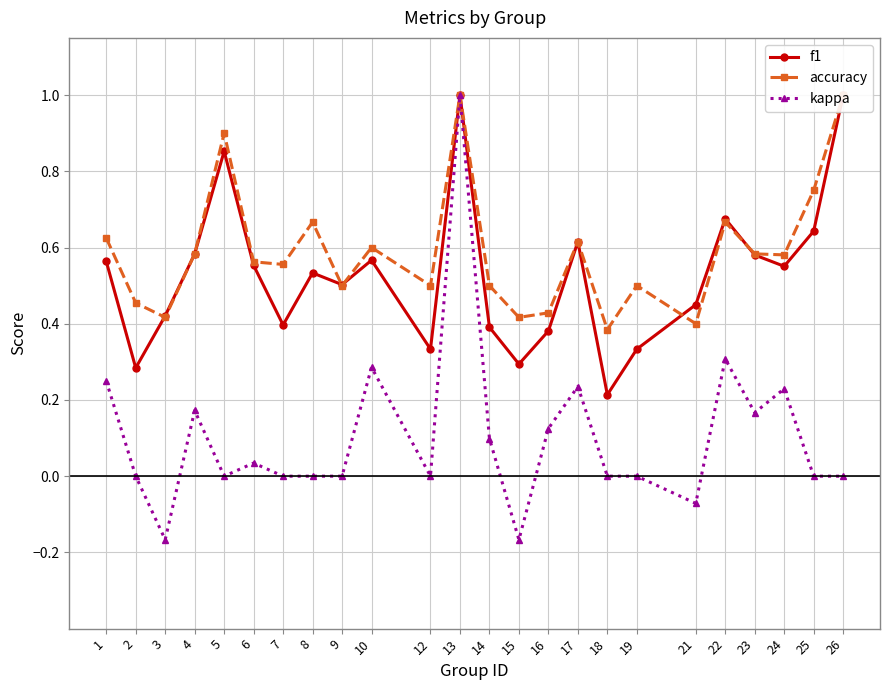

Rank the series at 22 from highest to lowest value.

f1, accuracy, kappa